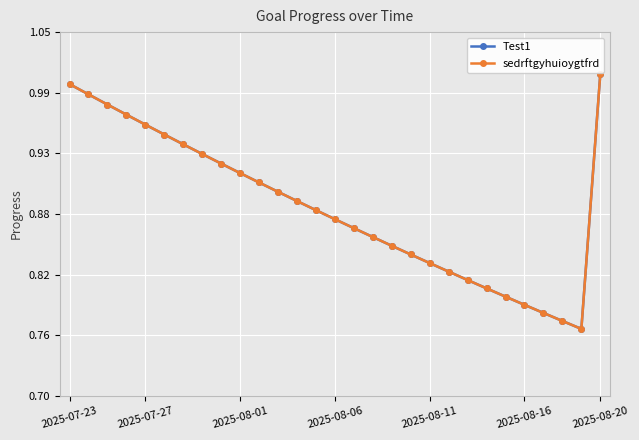

Is this an area chart (filled region under the line)?

No